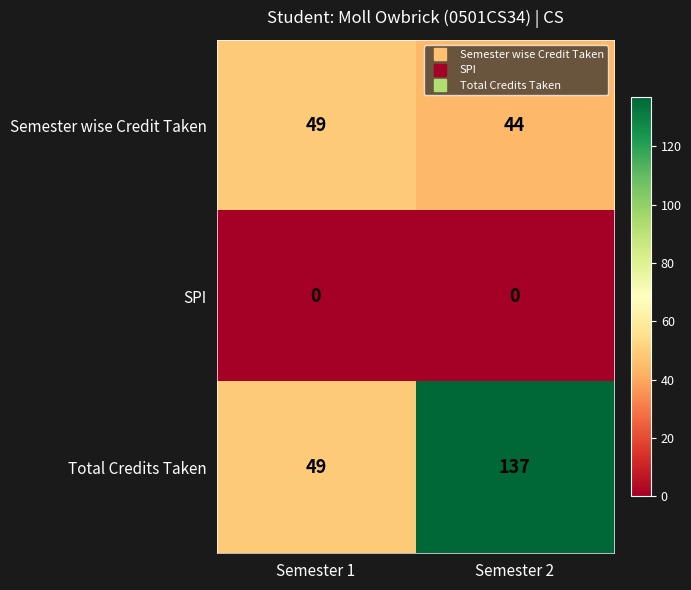

Reading left to right, list all the values displayed in this chart.

Semester wise Credit Taken: 49	44
SPI: 0	0
Total Credits Taken: 49	137